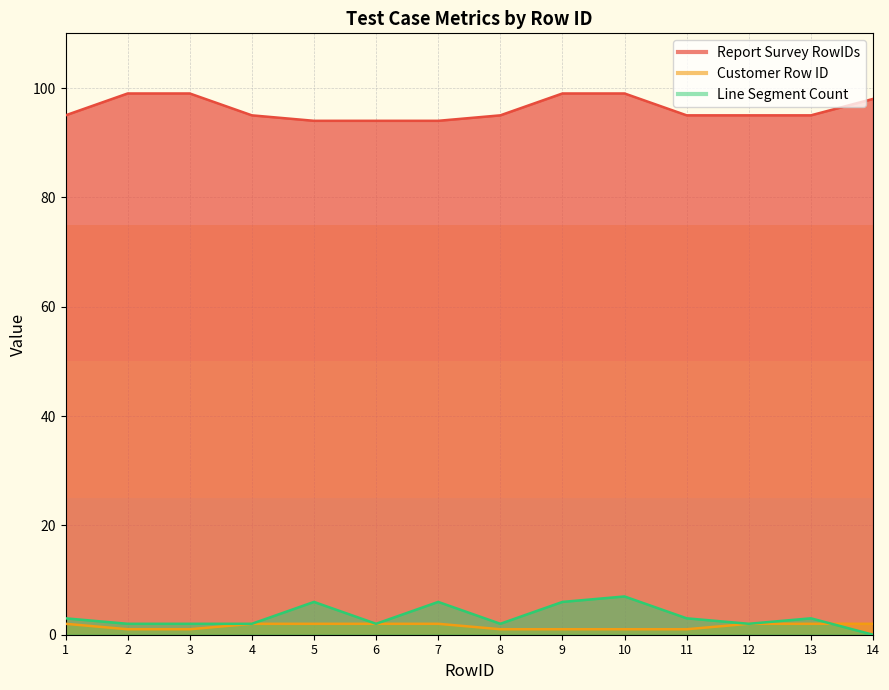

True or false: Report Survey RowIDs has more than 1 interior local peaks.

False